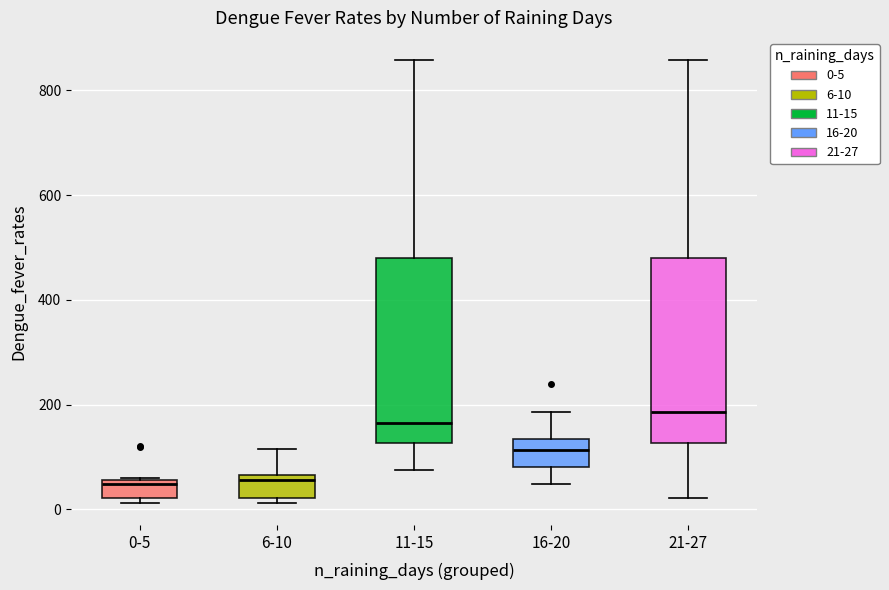

Reading left to right, read every box against the y-axis: the position of its median line, the range the box covers, and the ends of its whiskers. The values are not printed on the chart, so give them approximately, as read against the axis.

0-5: median 40, box 20 to 60, whiskers 20 (just below the box's lower edge) to 60
6-10: median 60 (just below the box's upper edge), box 20 to 60, whiskers 20 (just below the box's lower edge) to 120
11-15: median 160, box 120 to 480, whiskers 80 to 860
16-20: median 120, box 80 to 140, whiskers 40 to 180
21-27: median 180, box 120 to 480, whiskers 20 to 860